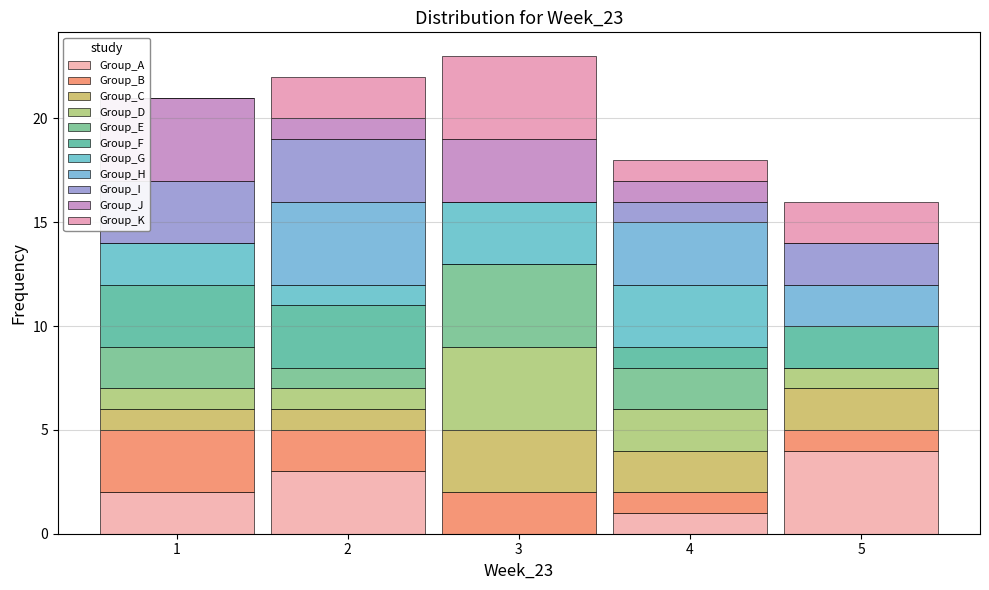

Reading left to right, list every stacked bar in this chart as the range it spans on the x-axis followed by its total height. The values are not printed on the chart, so give them approximately, as read against the axis.

0.5 to 1.5: 21
1.5 to 2.5: 22
2.5 to 3.5: 23
3.5 to 4.5: 18
4.5 to 5.5: 16